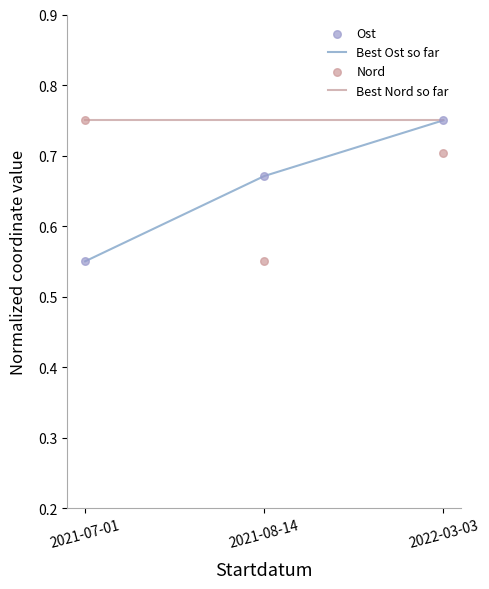

Is the value of Nord at 2021-08-14 greater than the value of Best Nord so far at 2021-07-01?

No